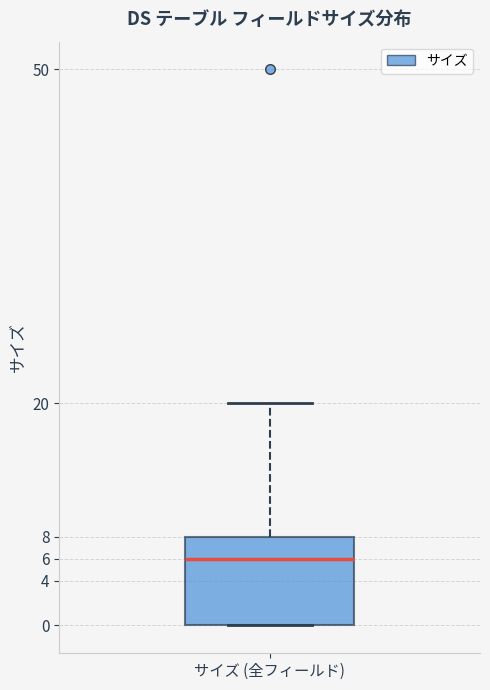

Read this box plot against the y-axis: the position of the median line, the range covered by the box, and the ends of both whiskers. The values are not printed on the chart, so give them approximately, as read against the axis.

median 6, box 0 to 8, whiskers 0 to 20